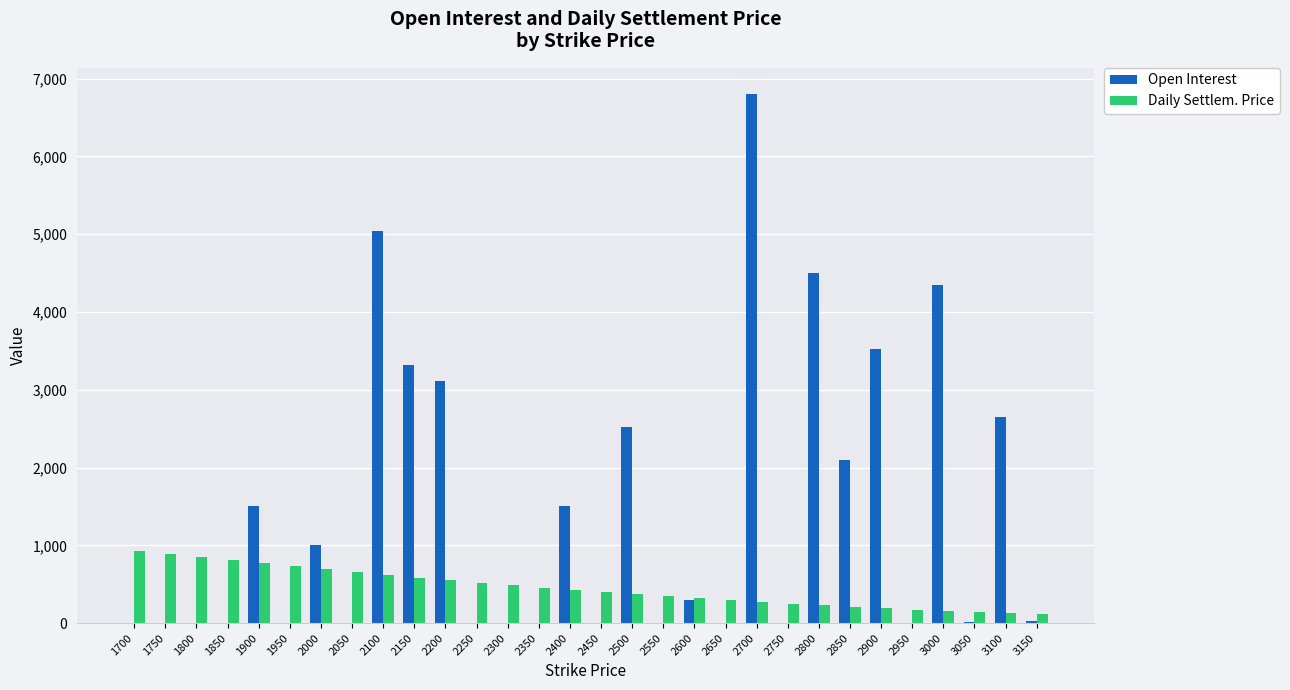

Which series has the widest spread of values?

Open Interest